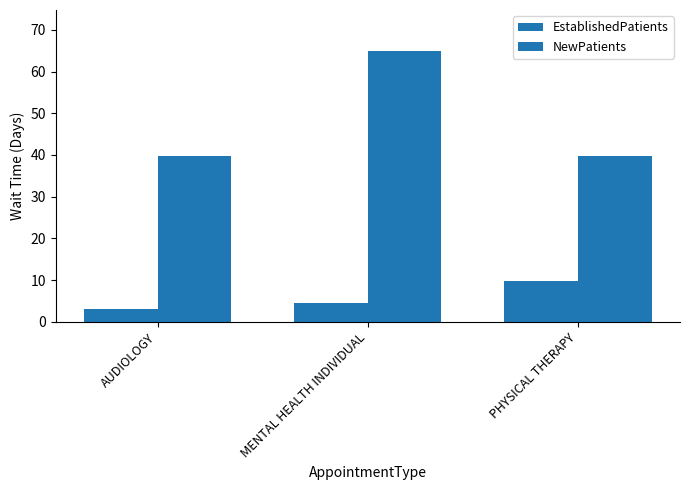

What is the label of the 2nd bar from the right?

MENTAL HEALTH INDIVIDUAL